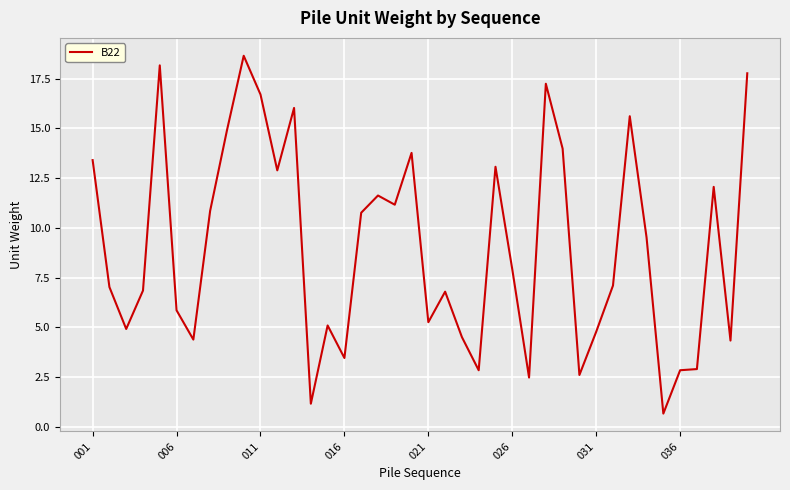

What is the difference between the maximum and minimum values?

18.0